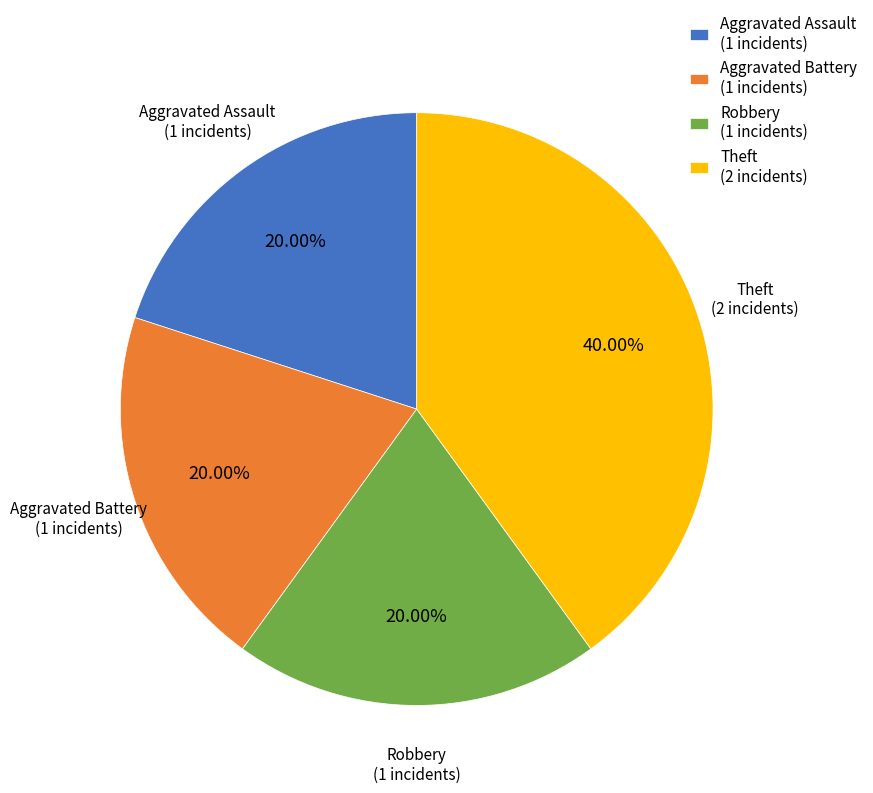

Is there a majority slice in this chart?

No